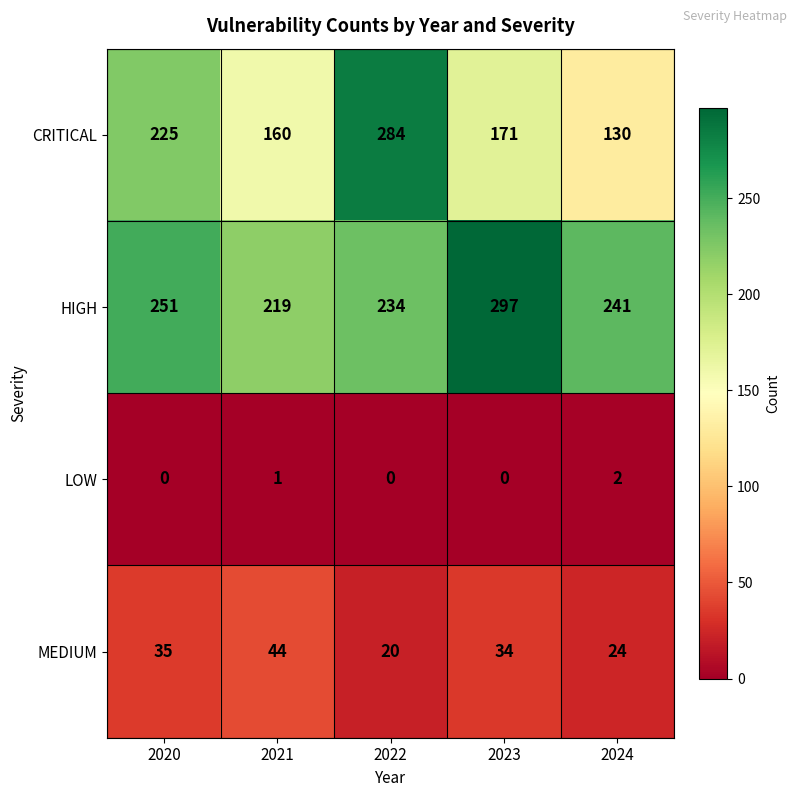

At how many categories does at least one series exceed 2?

5